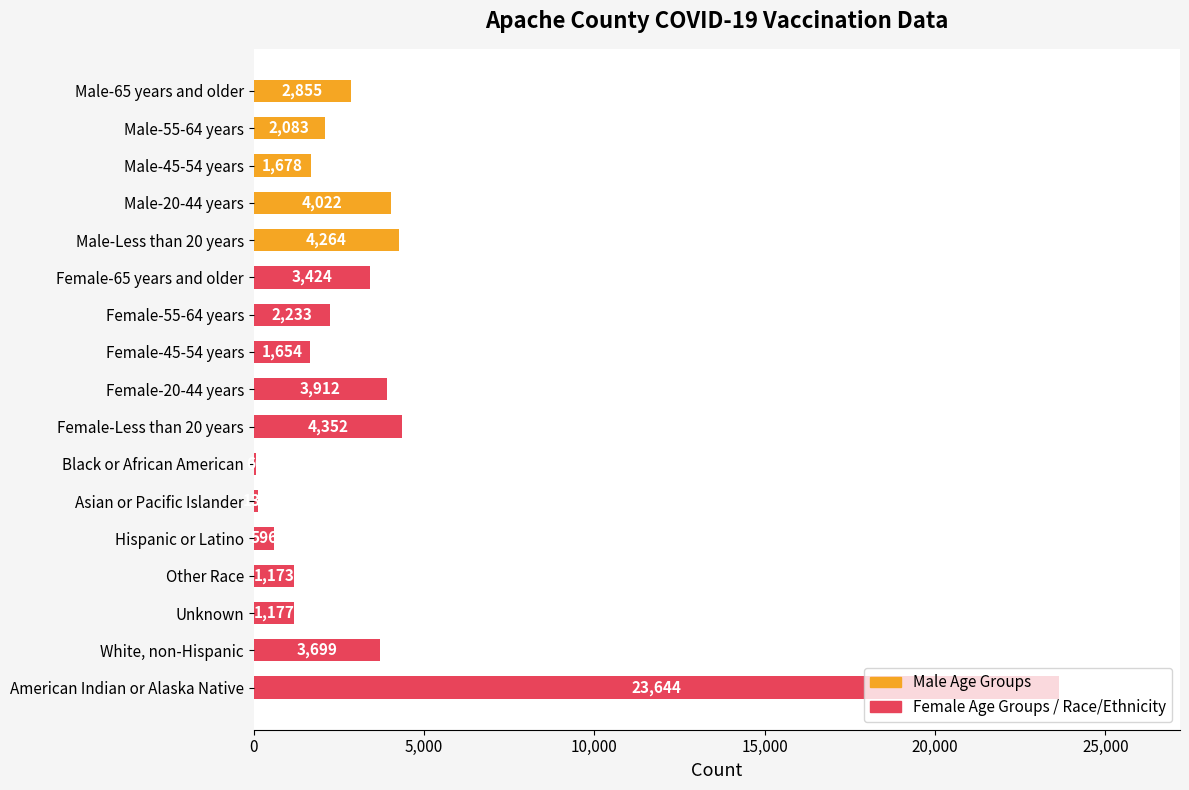

The value at American Indian or Alaska Native is 23644. True or false?

True